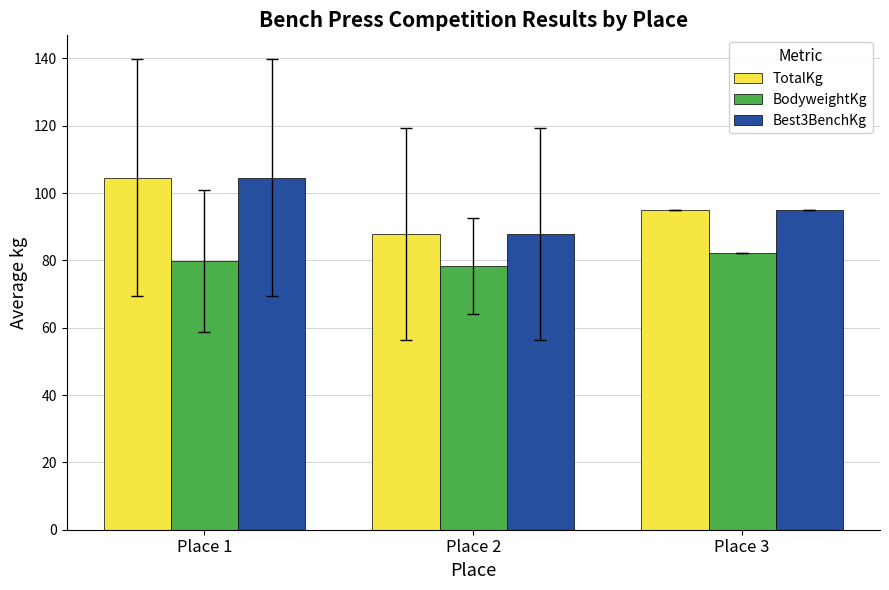

Reading left to right, extract all data points from this chart.

TotalKg: 104.6	87.9	95.0
BodyweightKg: 79.8	78.5	82.1
Best3BenchKg: 104.6	87.9	95.0